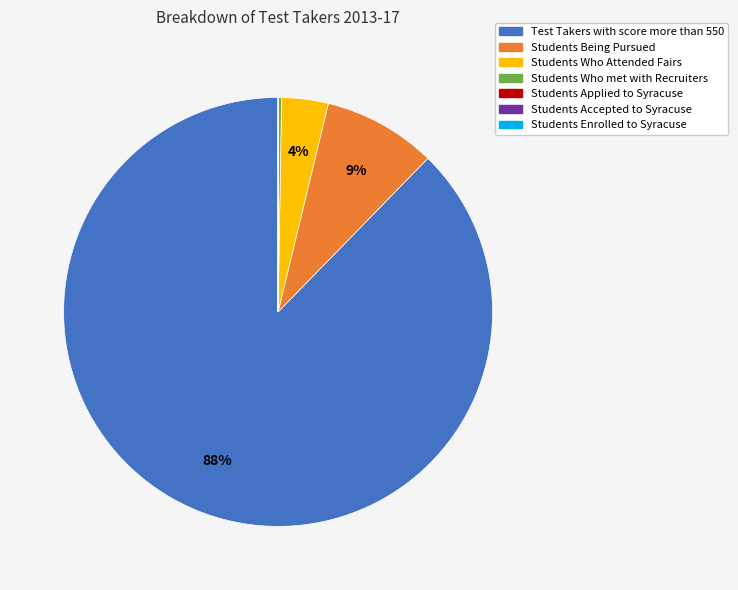

To the nearest percent, what portion does Students Who Attended Fairs represent?

4%